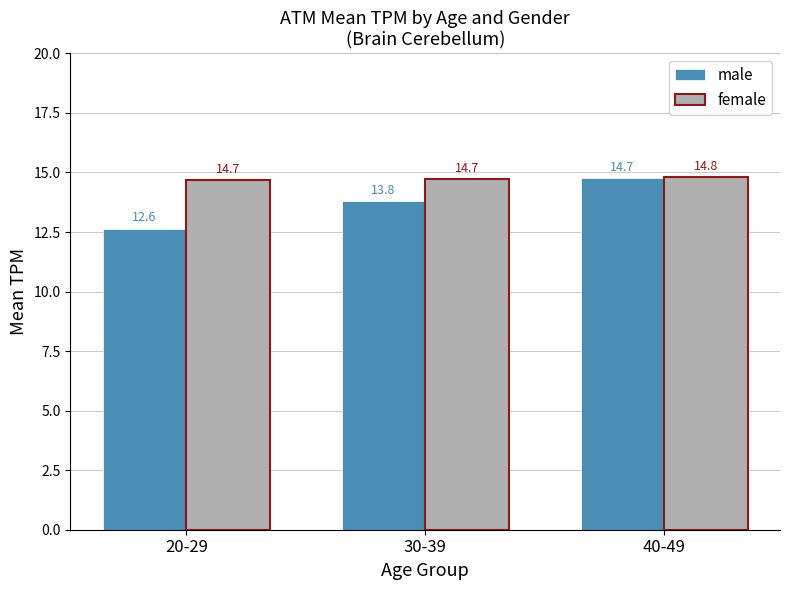

What is the sum of the female values at 40-49 and 20-29?

29.5